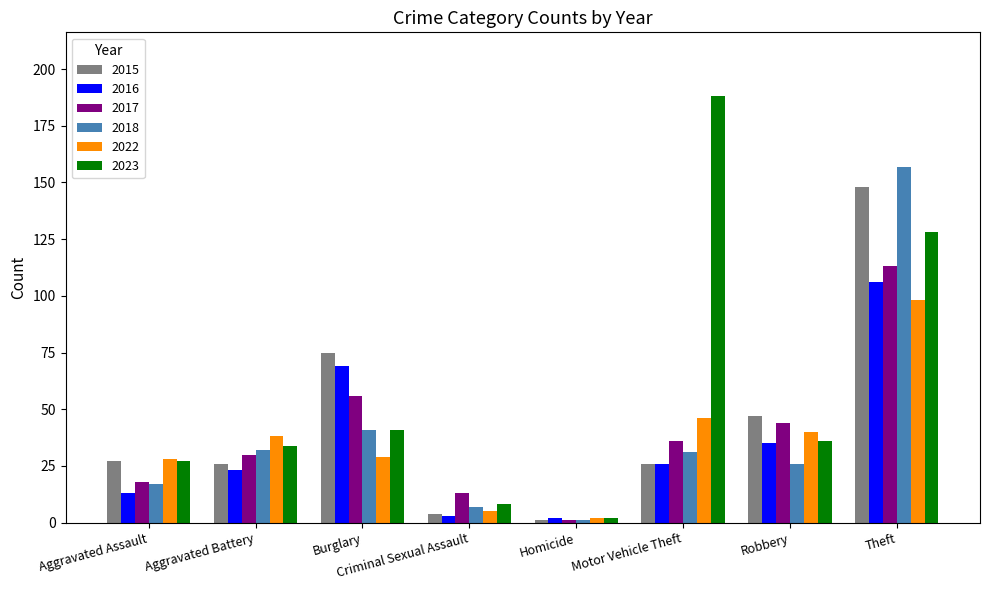

Which category has the lowest value across all series?

Homicide